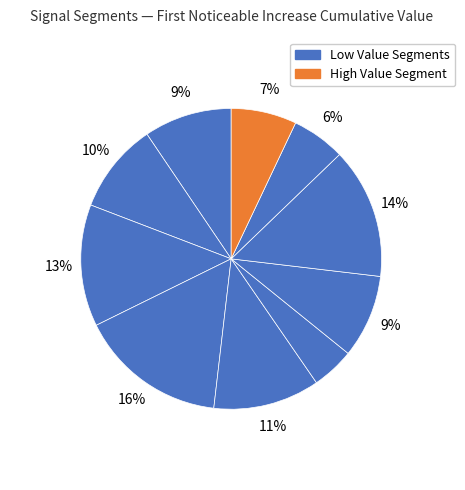

How many slices are in this pie chart?

10